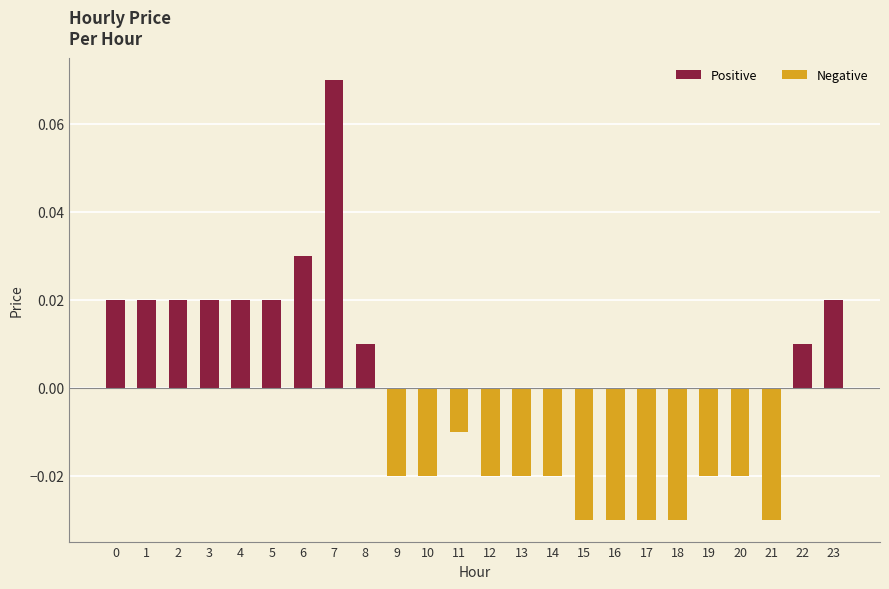

Which has a higher value, 7 or 10?

7